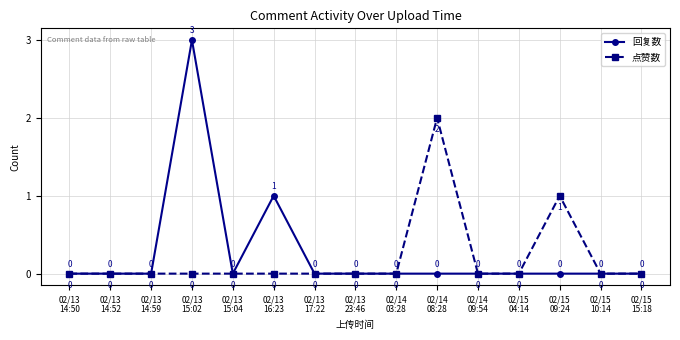

Which series has the widest spread of values?

回复数